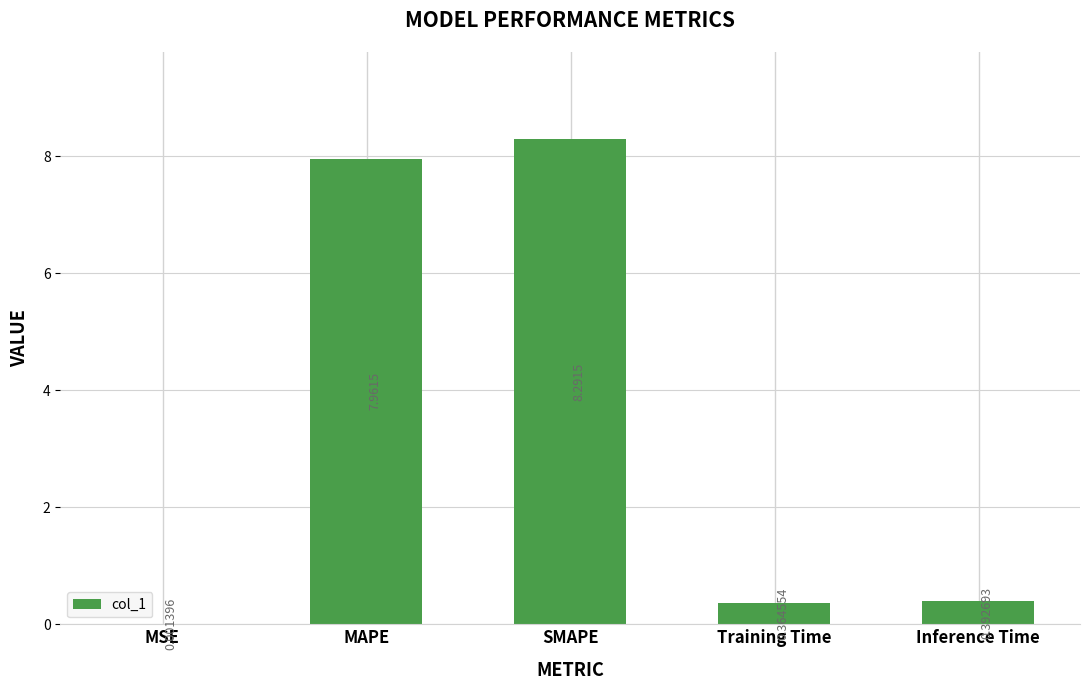

What is the sum of all values?

17.0